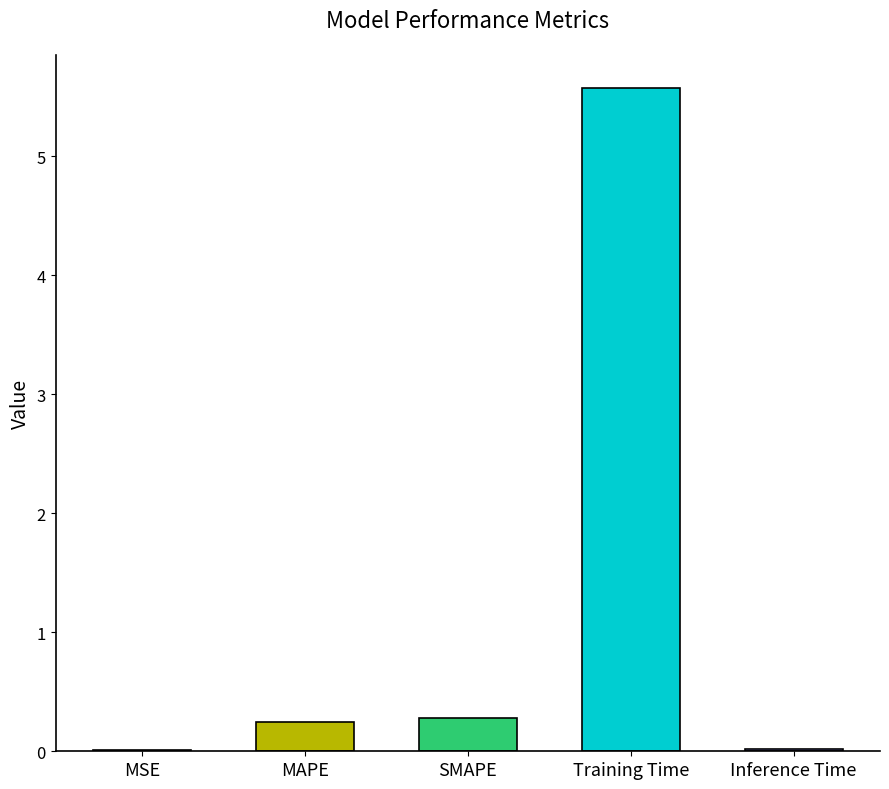

True or false: the data shows 7.4 at Training Time.

False